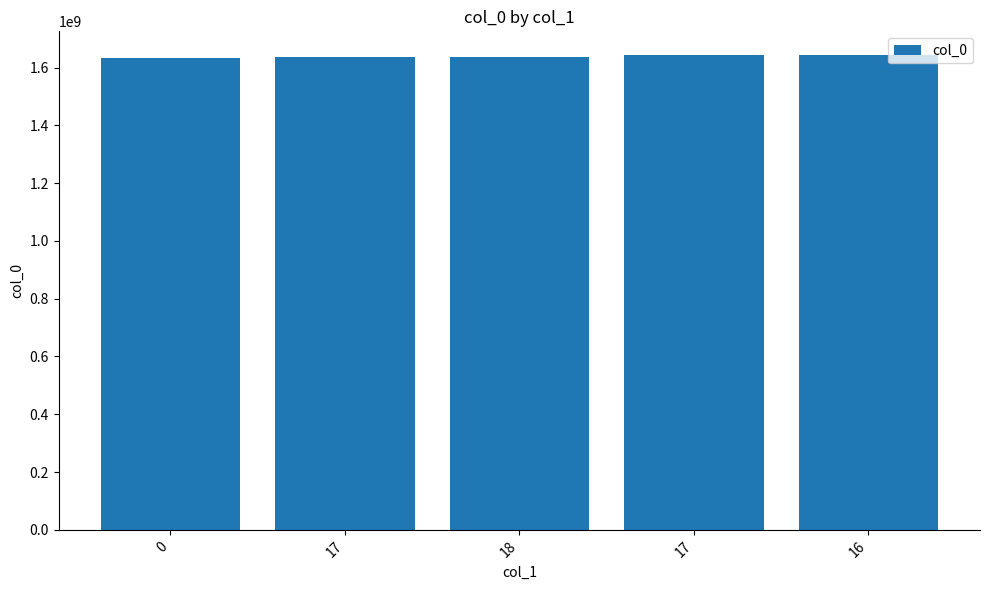

Is it true that the value at 0 is 998529962?

False